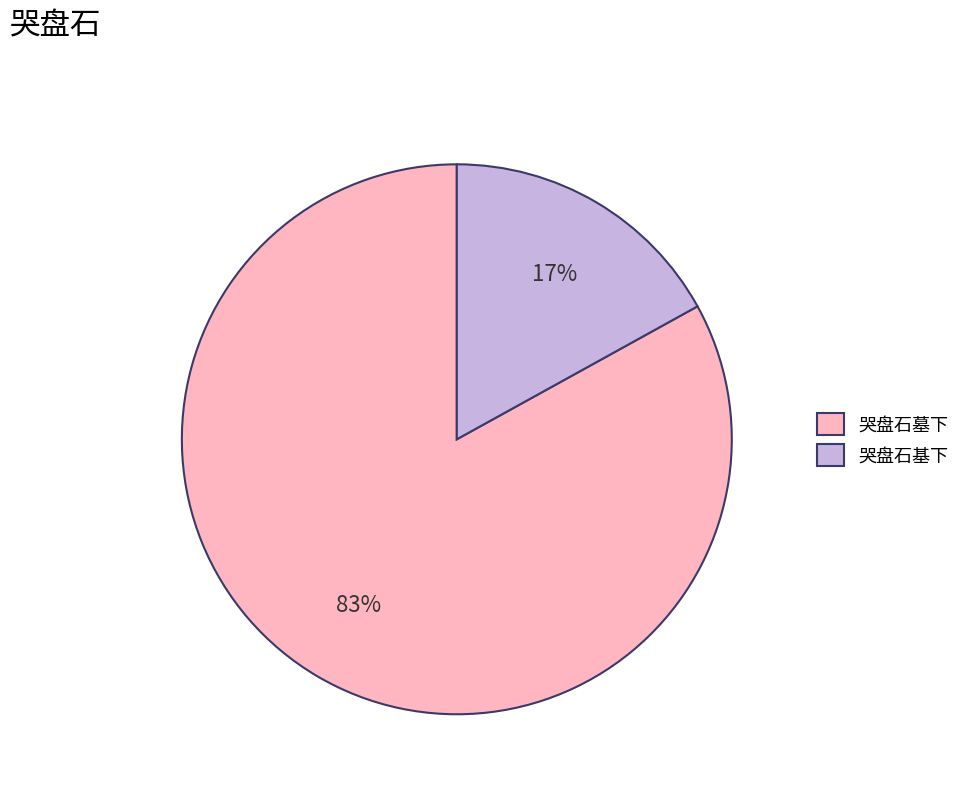

Does any single category account for the majority?

Yes